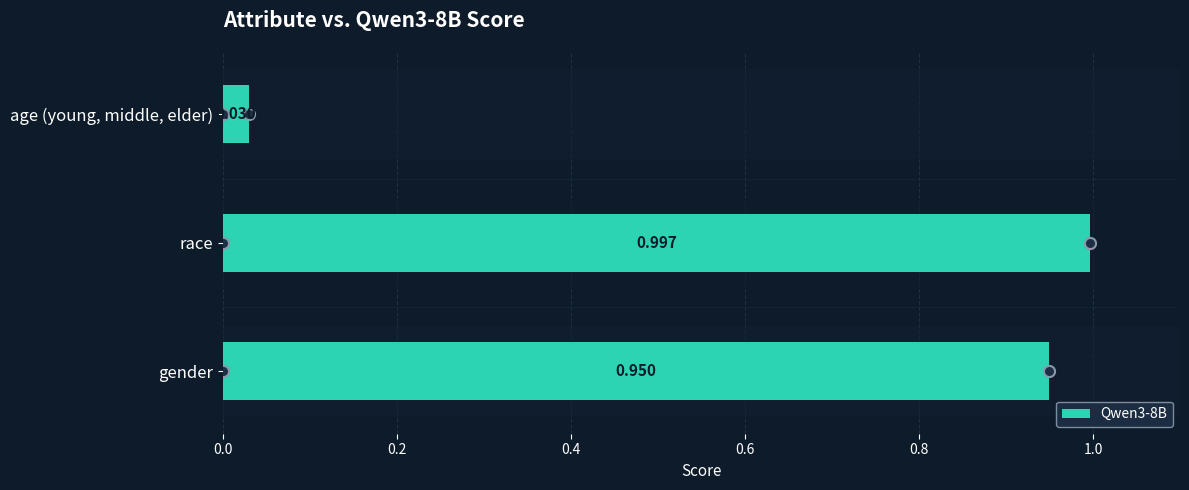

List the labels in order of value, largest first.

race, gender, age (young, middle, elder)